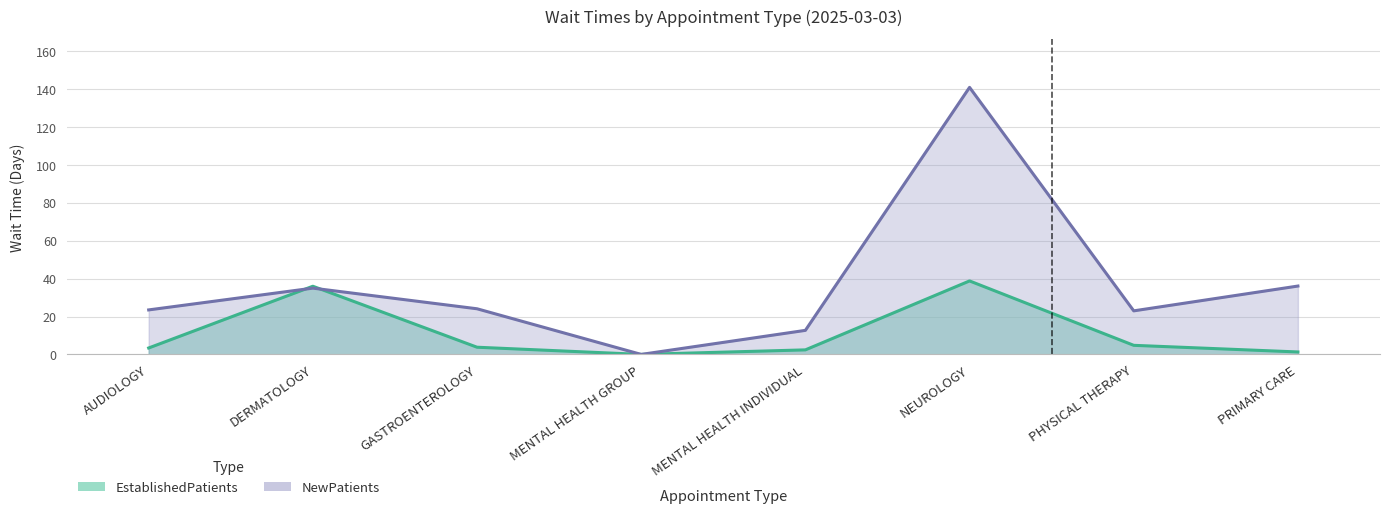

At which label is NewPatients closest to 70?

PRIMARY CARE